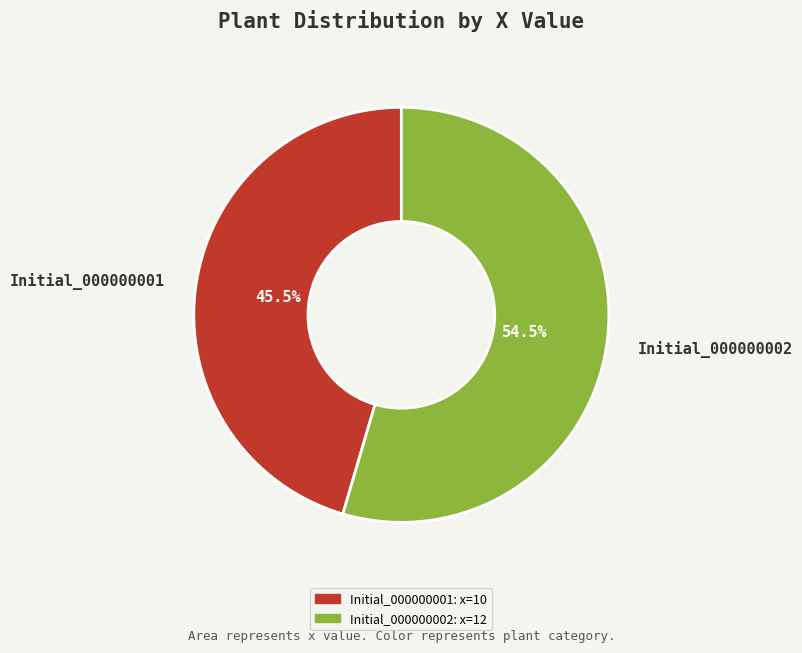

Rank the categories by value from lowest to highest.

Initial_000000001, Initial_000000002